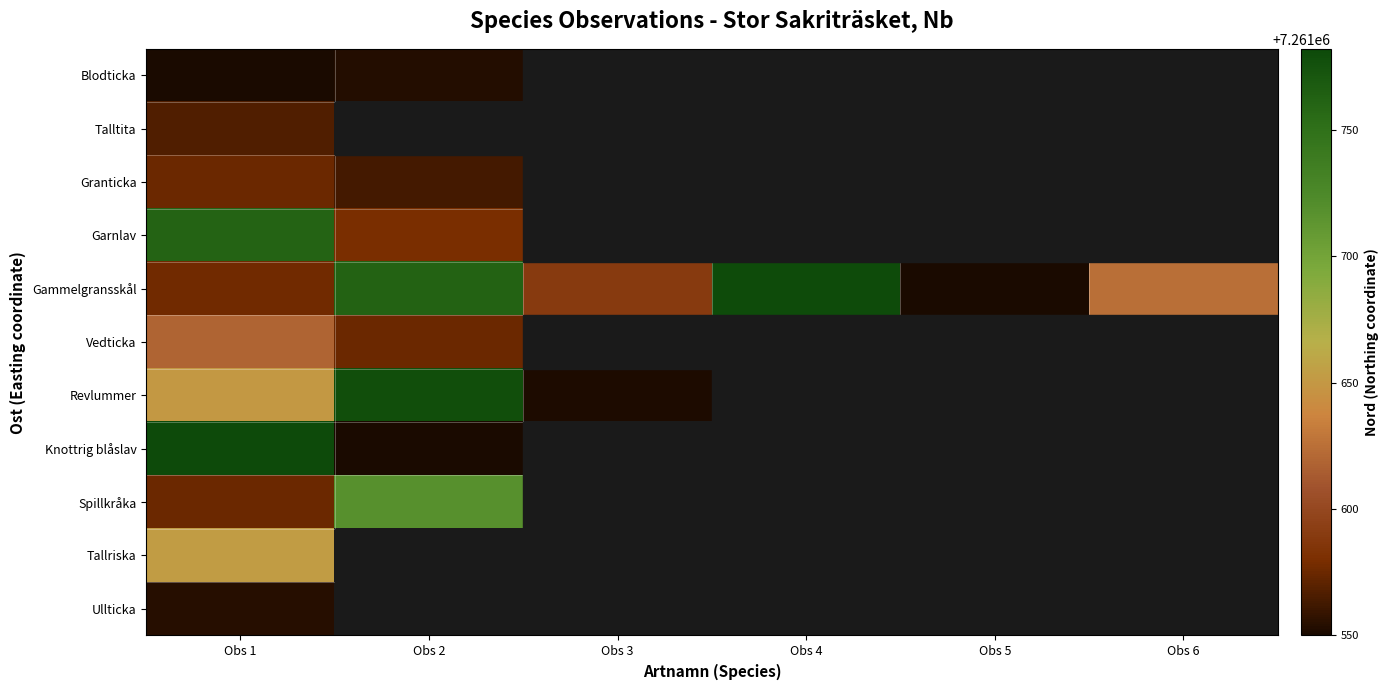

Between Obs 1 and Obs 2, which is larger?

Obs 2